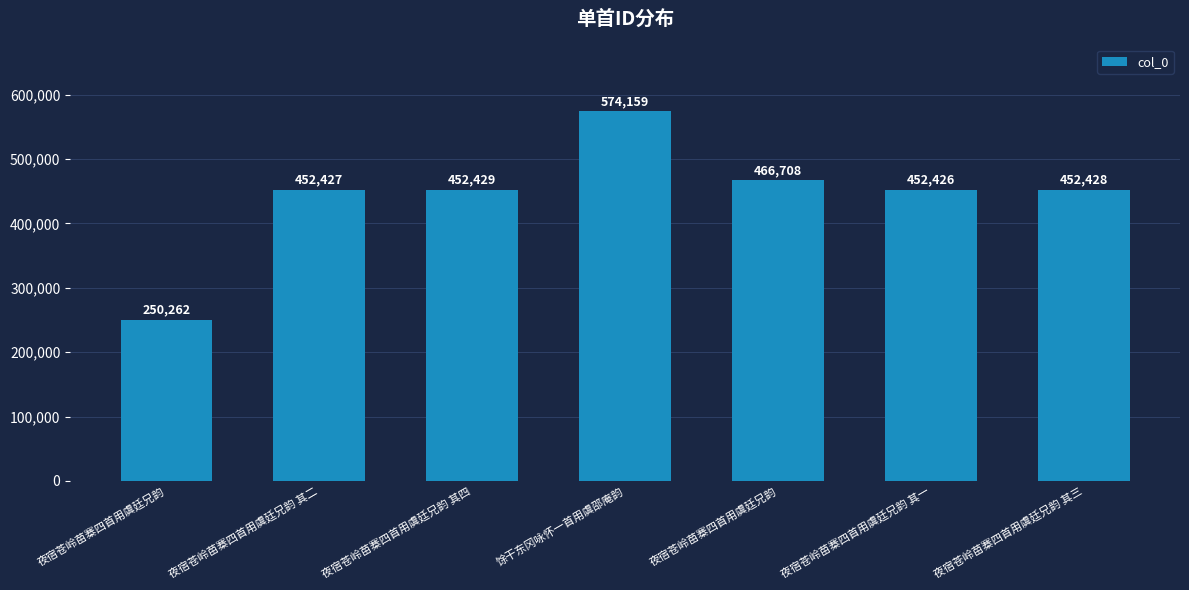

How many distinct data groups are displayed?

1